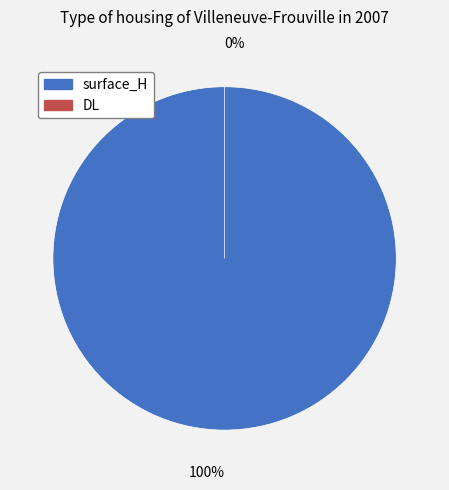

To the nearest percent, what is the difference between the surface_H and DL slice percentages?

100%